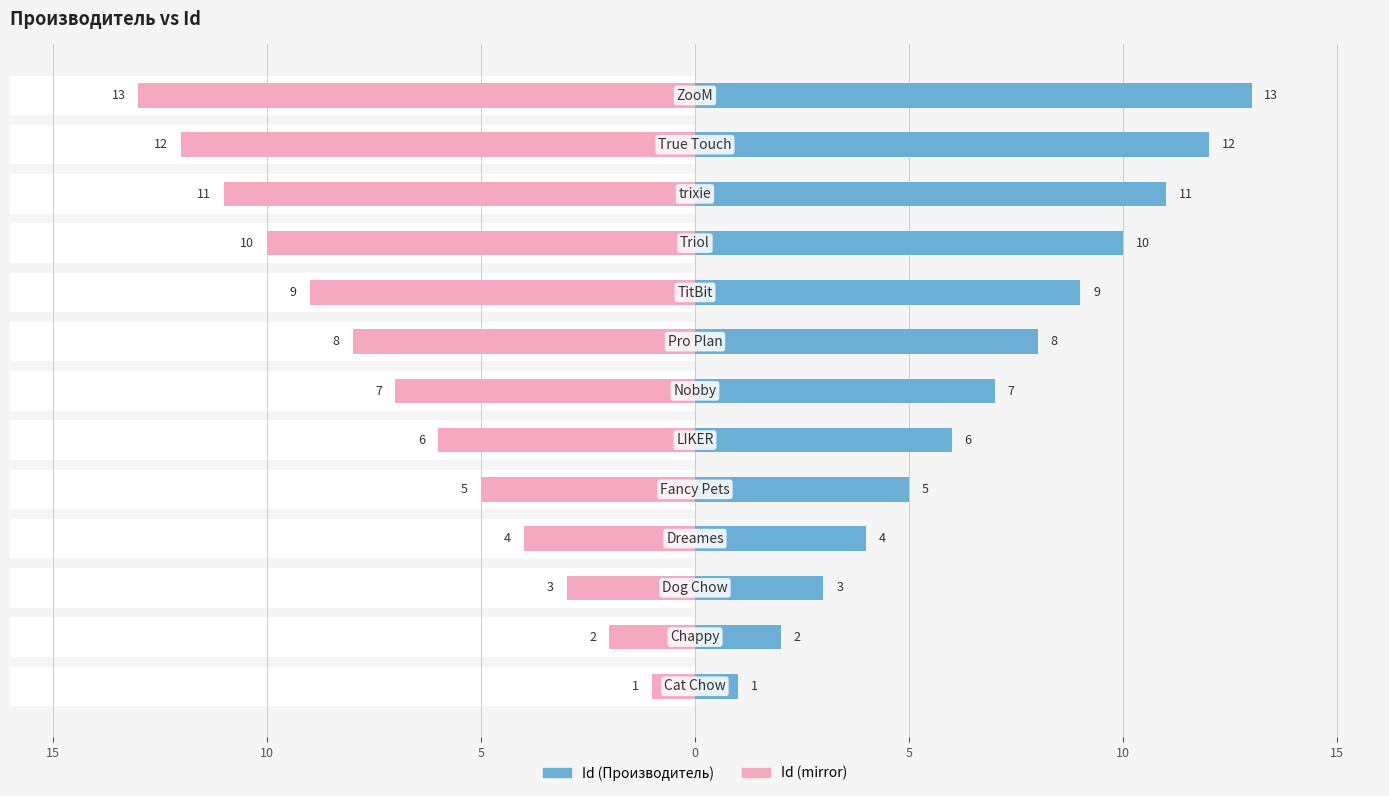

The value of Id (left) at 10 is 11. True or false?

True